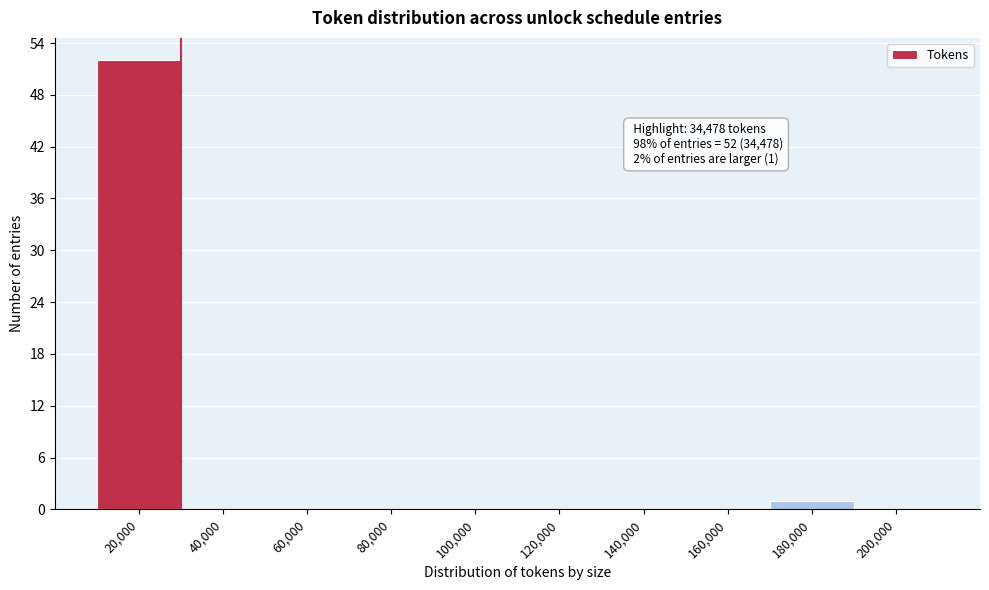

Reading left to right, what are all the values shown in this chart?

20,000=52	40,000=0	60,000=0	80,000=0	100,000=0	120,000=0	140,000=0	160,000=0	180,000=1	200,000=0